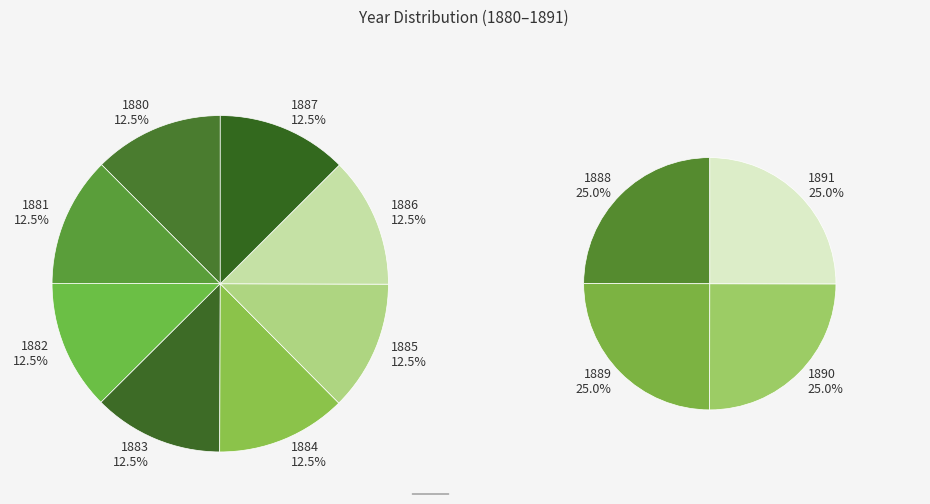

Is the sum of 1882 and 1886 greater than half?

No